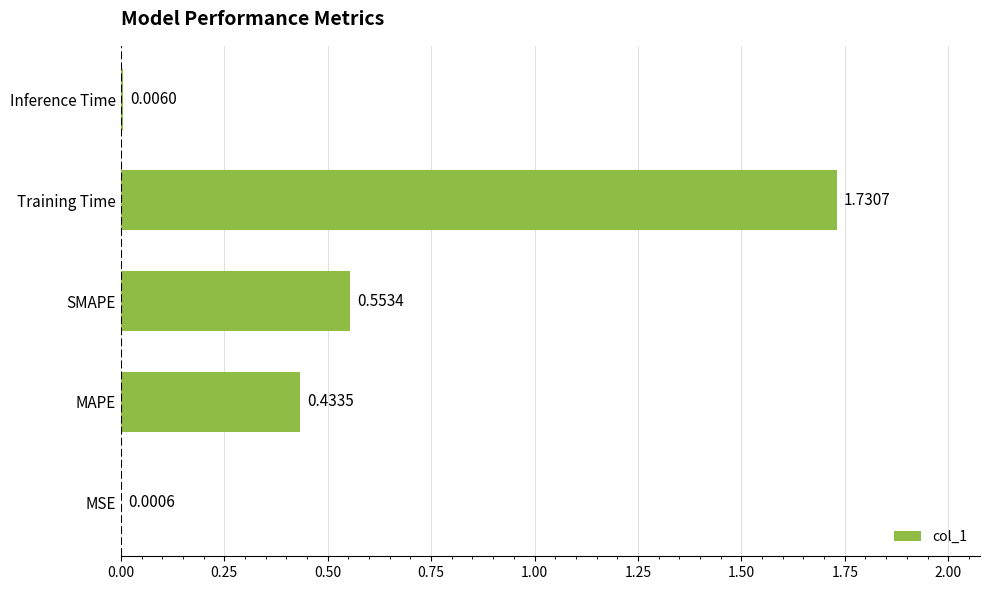

What is the change in value from MAPE to SMAPE?

+0.1